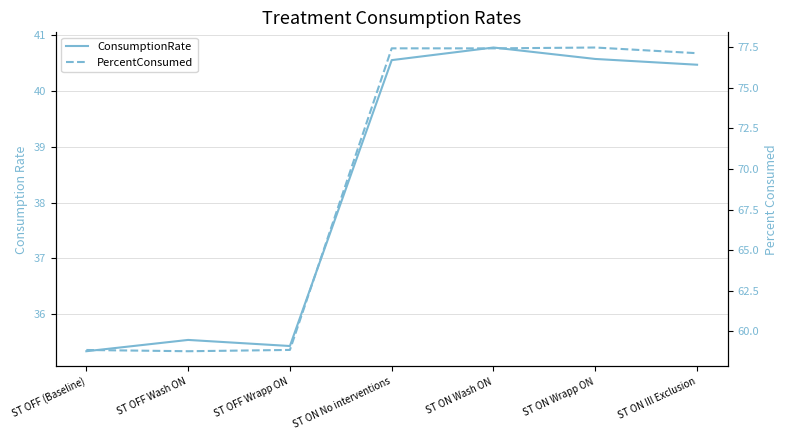

The value of ConsumptionRate at ST ON Ill Exclusion is 40.5. True or false?

True